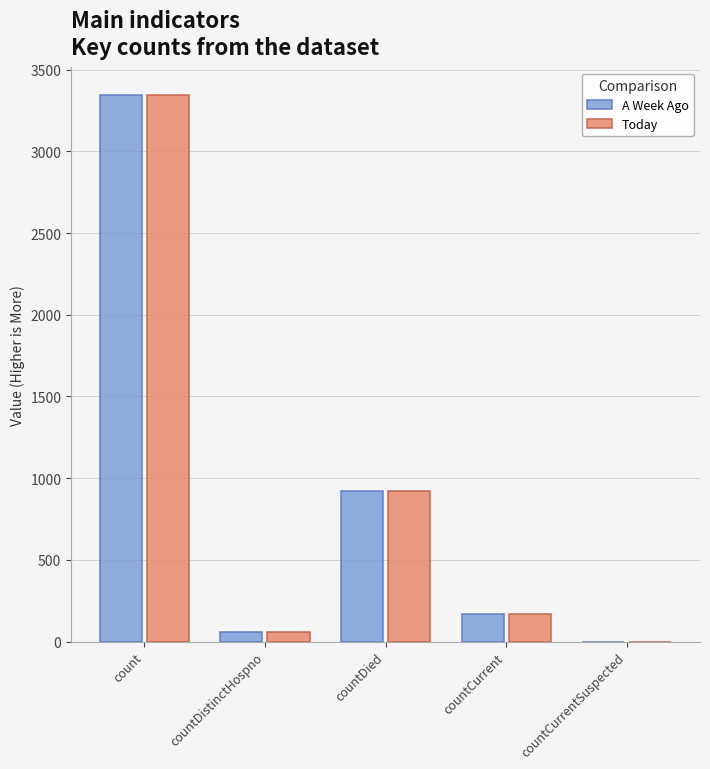

Which series changed the most between count and countDistinctHospno?

A Week Ago